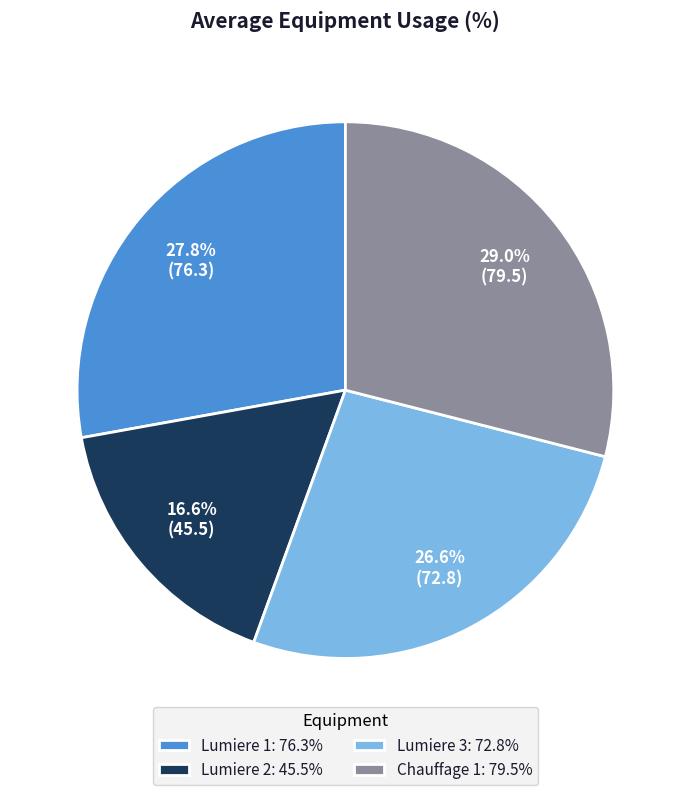

What is the ratio of the value at Chauffage 1: 79.5% to the value at Lumiere 2: 45.5%?

1.7